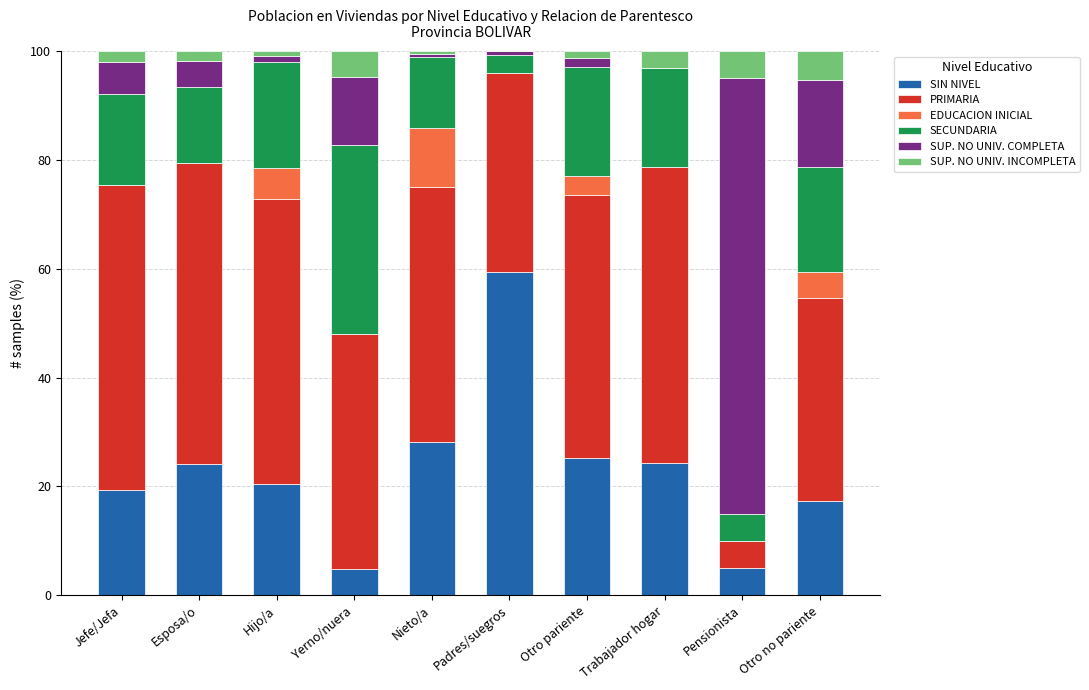

What are all the series names shown in the legend?

SIN NIVEL, PRIMARIA, EDUCACION INICIAL, SECUNDARIA, SUP. NO UNIV. COMPLETA, SUP. NO UNIV. INCOMPLETA